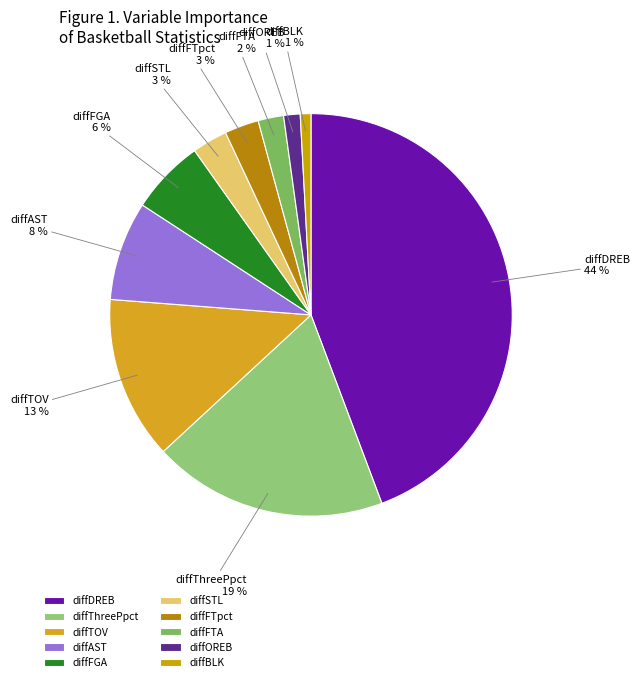

To the nearest percent, what percentage of the pie is diffAST?

8%